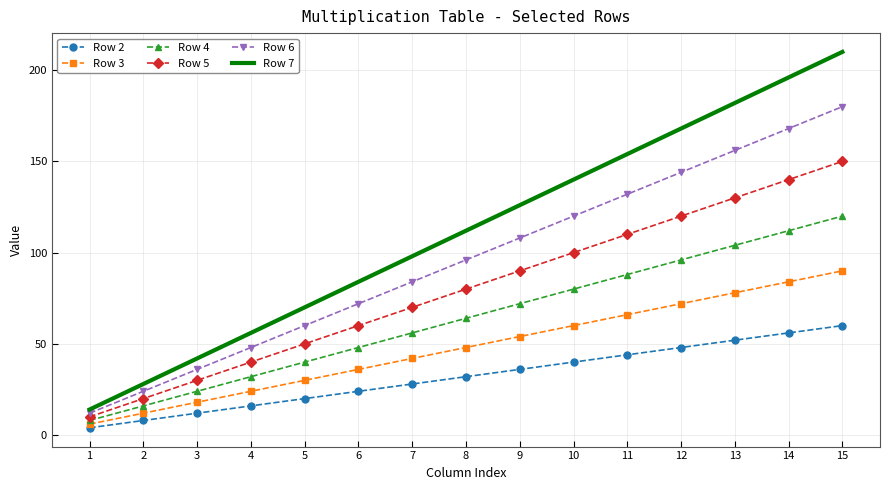

True or false: Row 2 and Row 5 intersect in this chart.

False